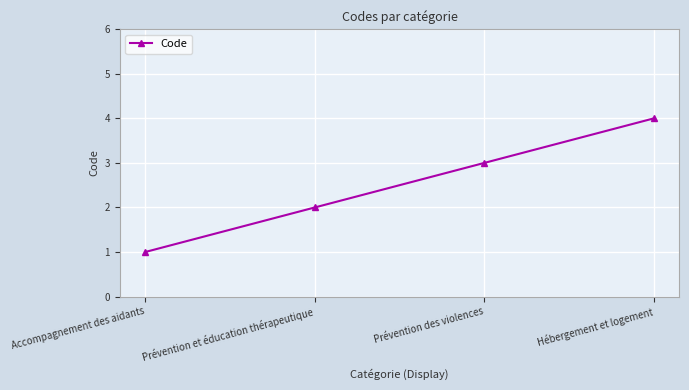

True or false: there are more than 2 points higher than both neighbors.

False